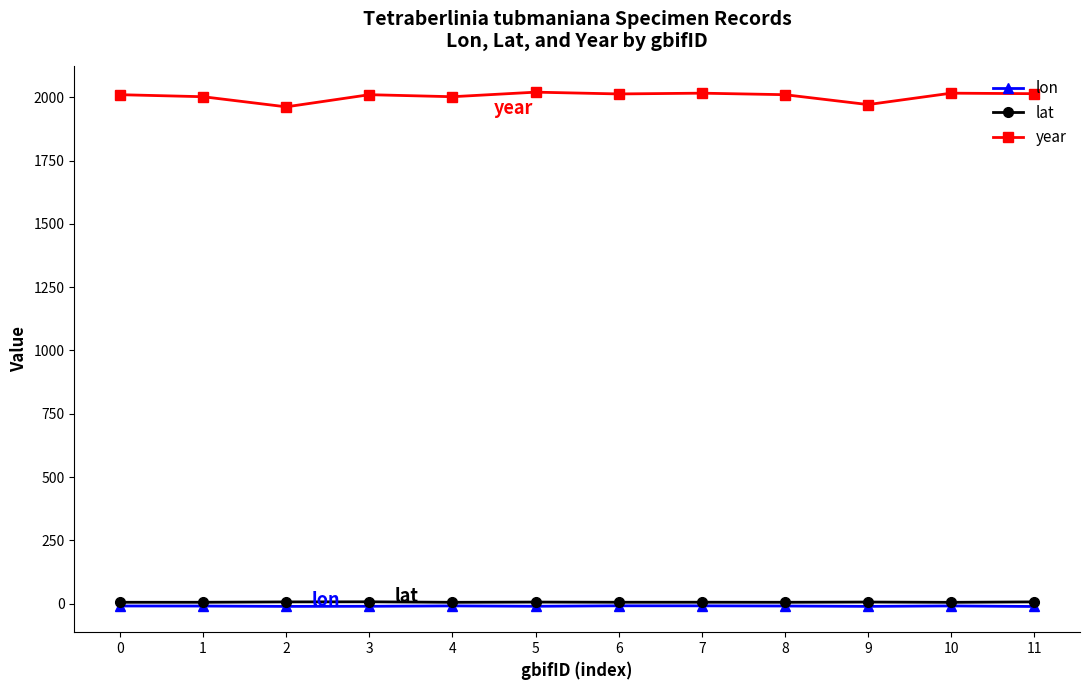

Count the lon values in the range -10 to -8.

7